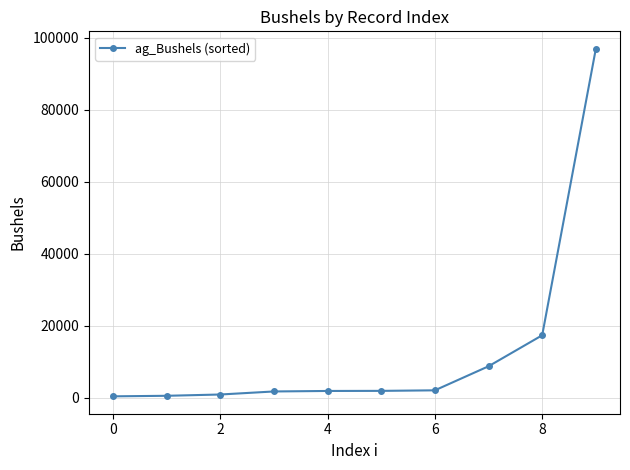

What is the greatest value displayed?

96953.9